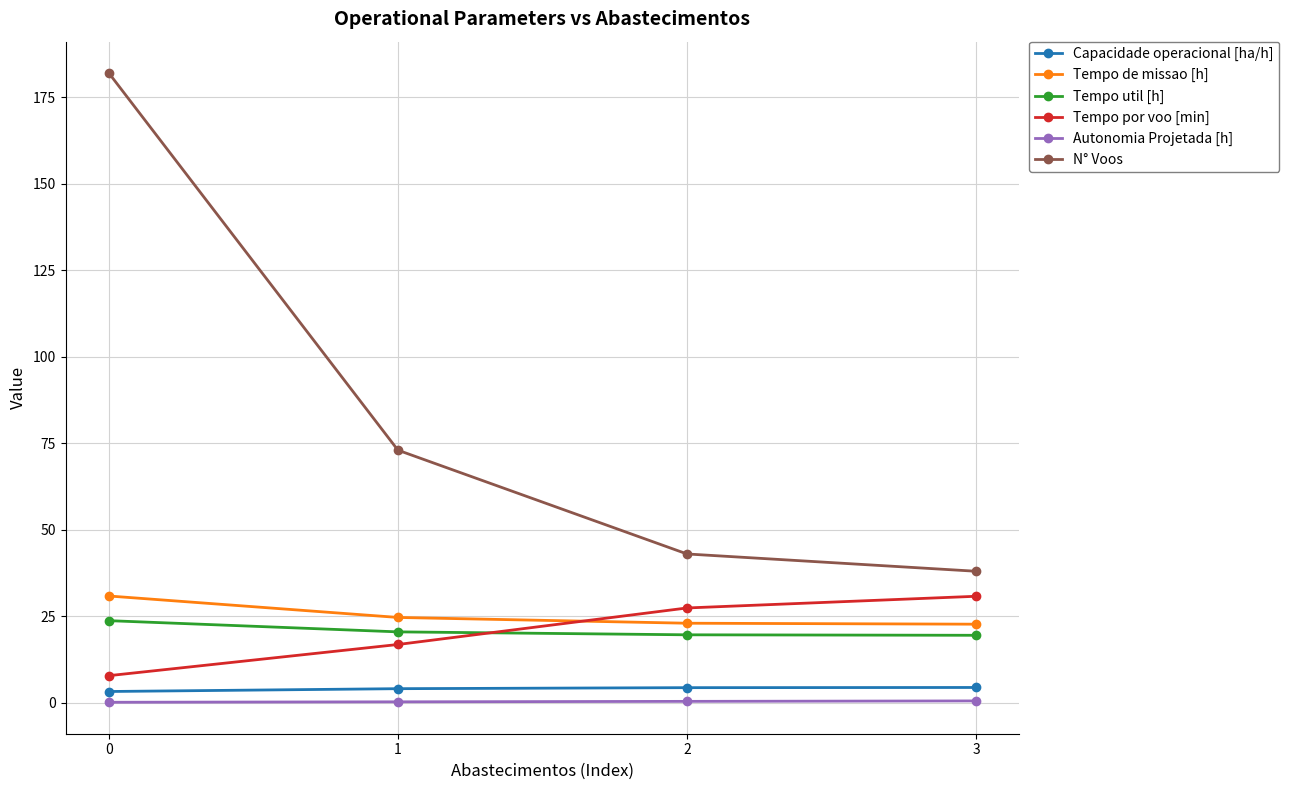

Which series has the widest spread of values?

N° Voos